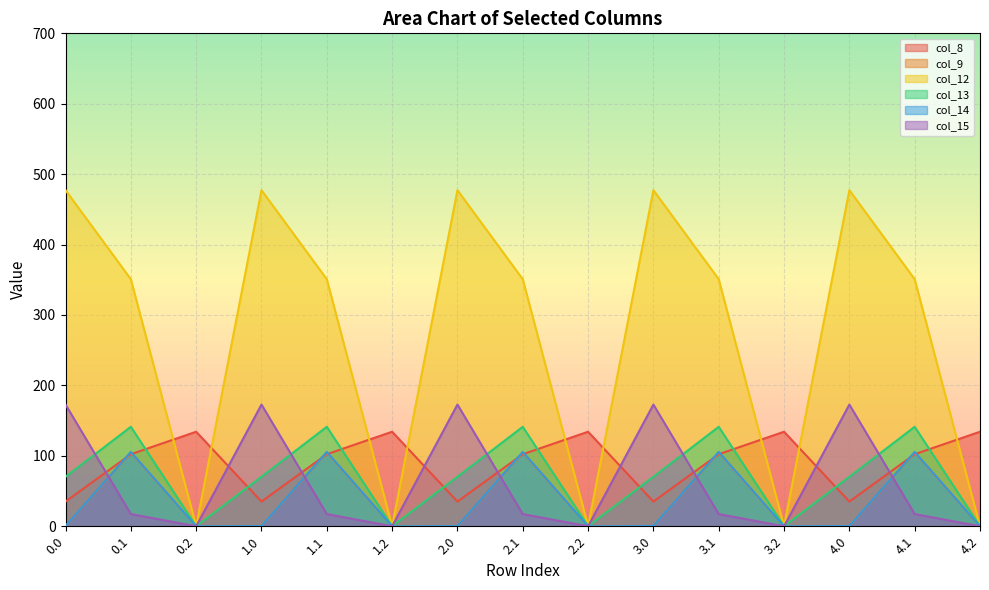

How many interior local valleys does the col_8 series have?

4